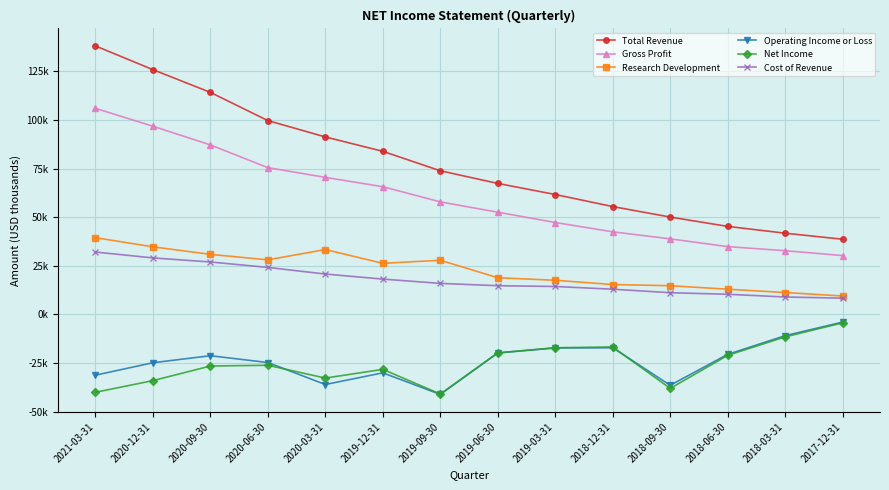

What is the label of the 1st point from the right?

2017-12-31